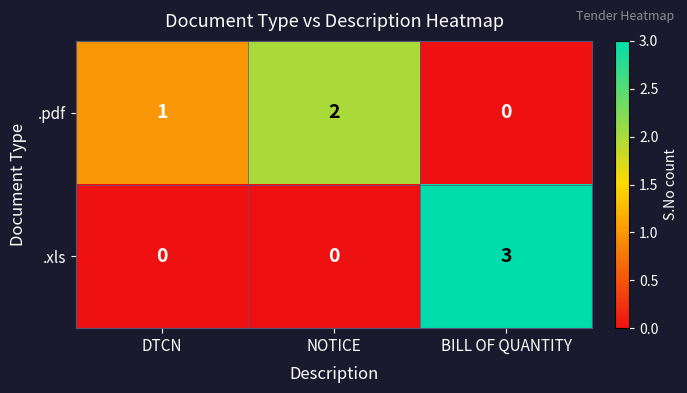

Is the value of .pdf at BILL OF QUANTITY greater than the value of .xls at BILL OF QUANTITY?

No